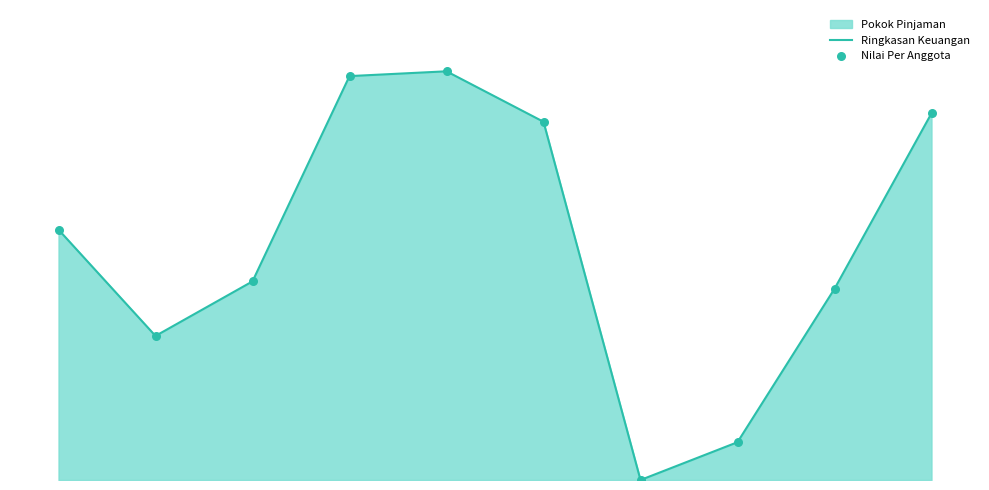

At how many categories does at least one series exceed 19683830?

2